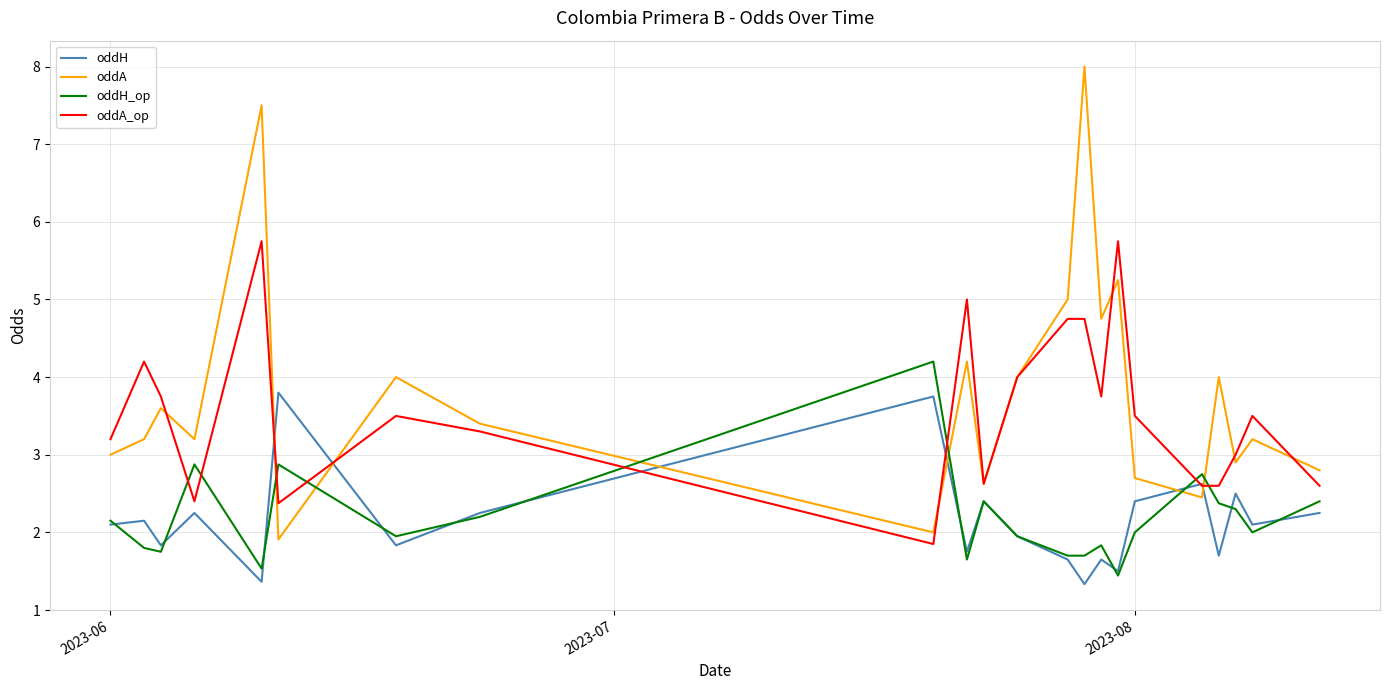

What is the average value of the oddH_op series?

2.2